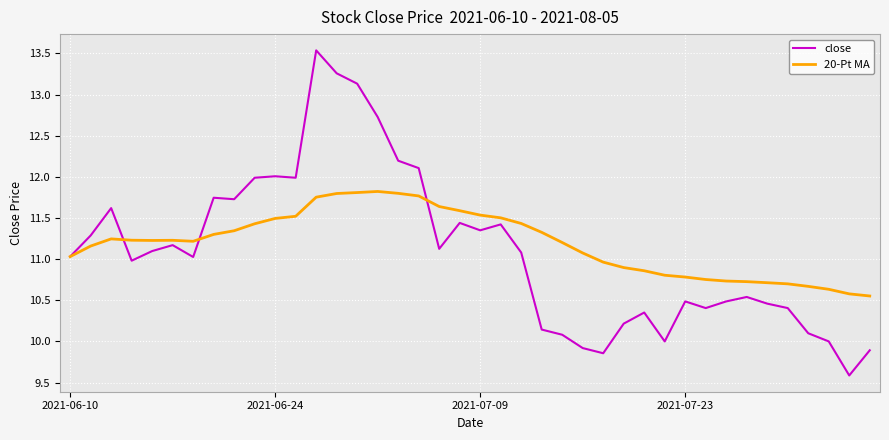

What is the maximum value for close?

13.5